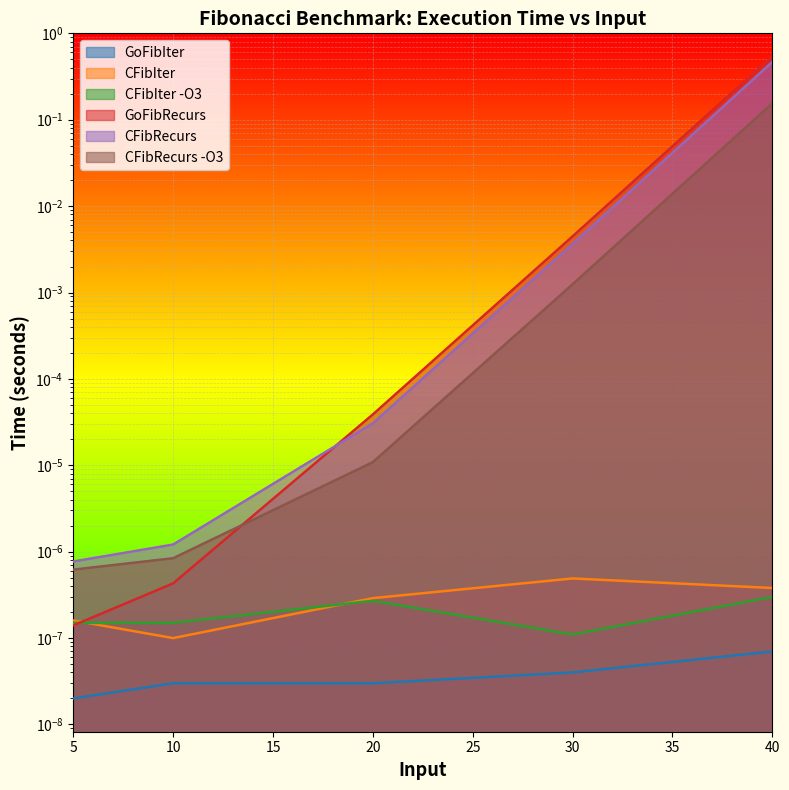

True or false: CFibRecurs and GoFibRecurs intersect in this chart.

True